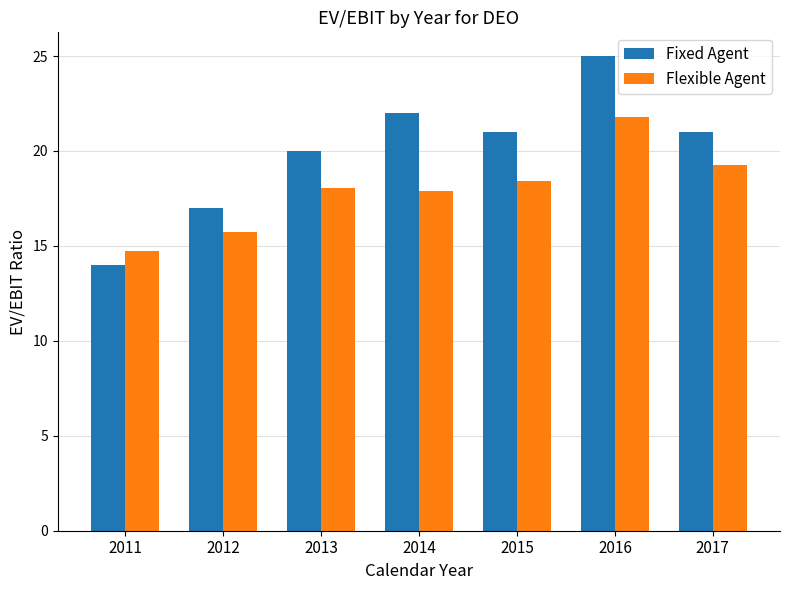

Rank the series by their maximum value, from lowest to highest.

Flexible Agent, Fixed Agent